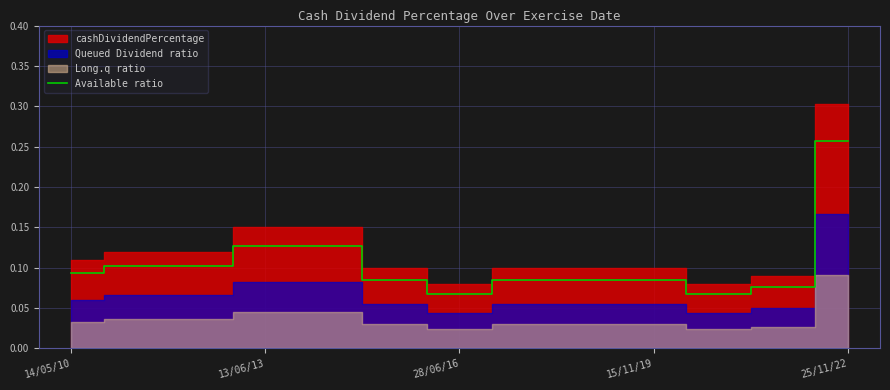

What value does the data have at 5?

0.1